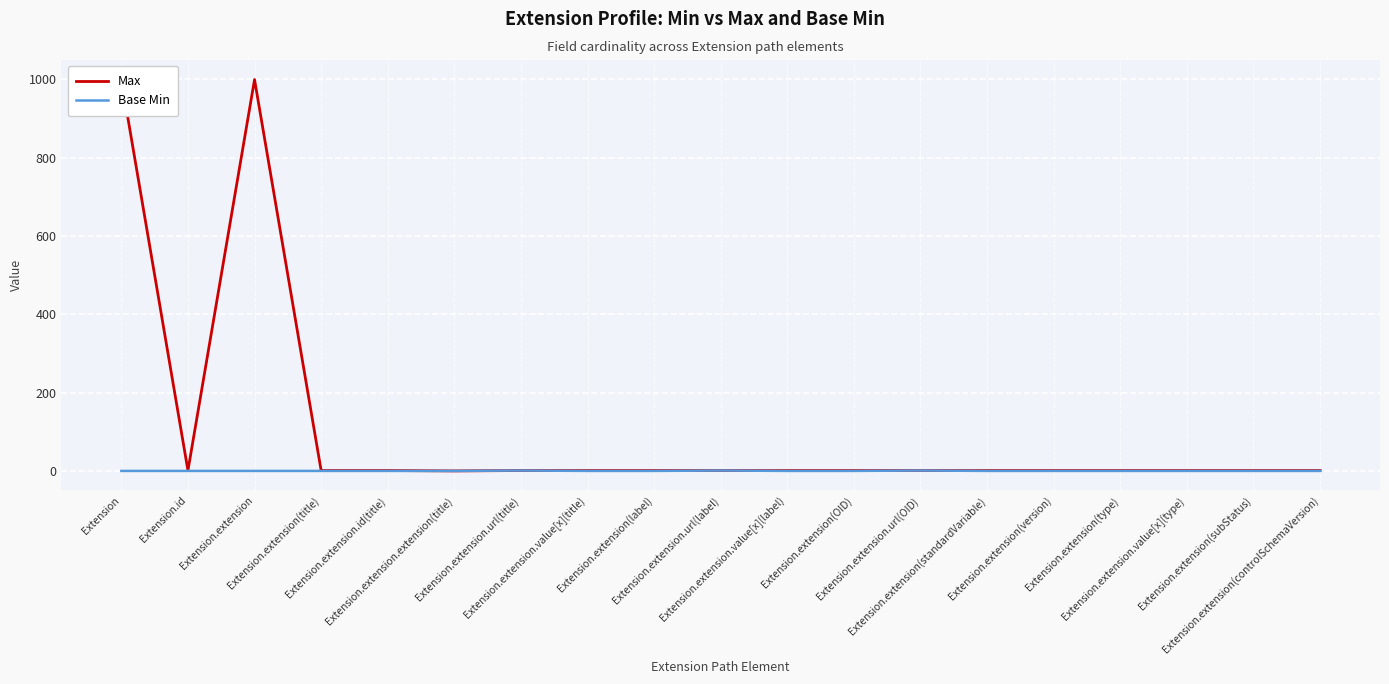

Rank the series by their average value, from lowest to highest.

Base Min, Max